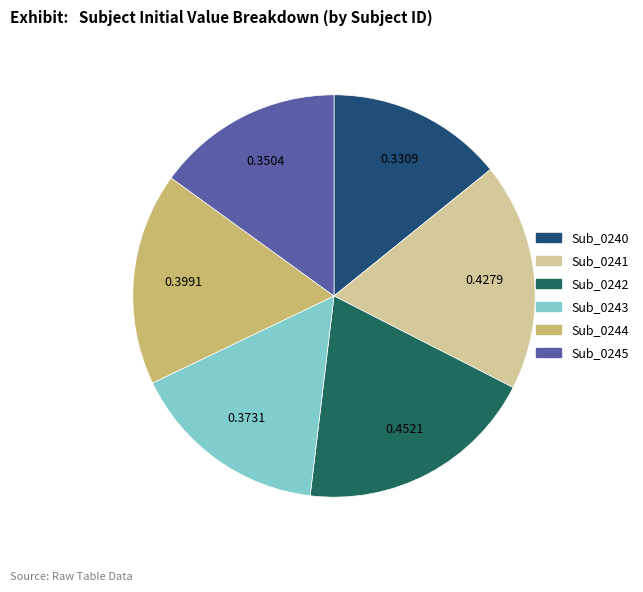

Count the number of slices in the pie.

6